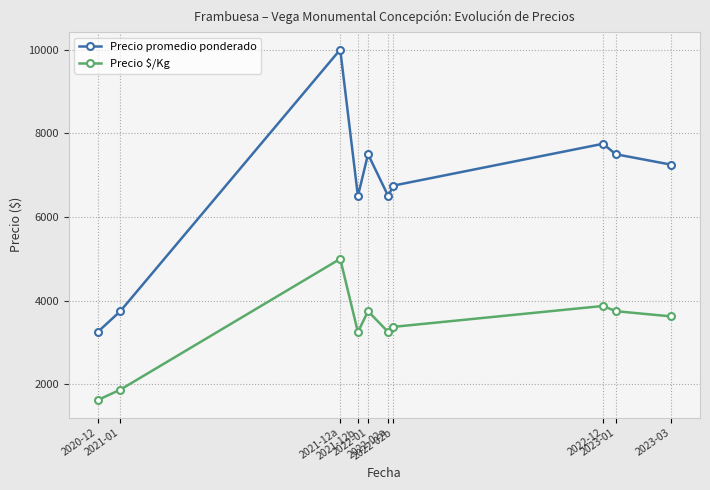

What is the average value of the Precio promedio ponderado series?

6675